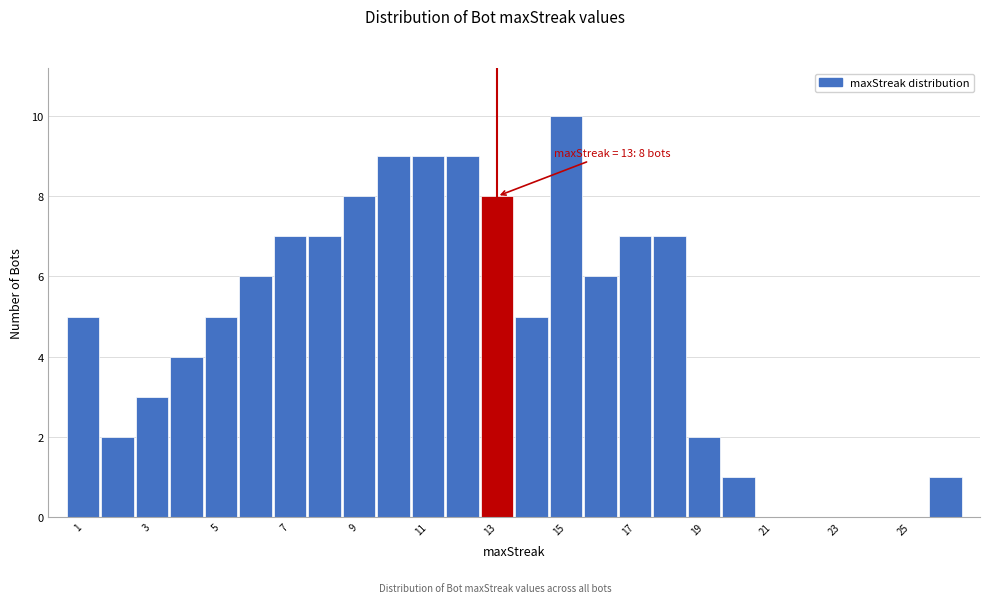

Which range on the x-axis has the tallest bar?

14.5 to 15.5